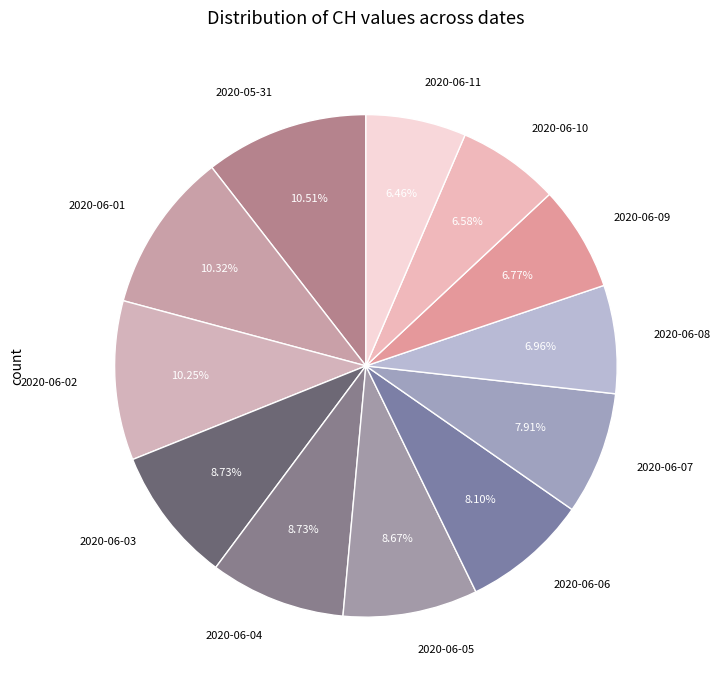

To the nearest percent, what percentage of the pie is 2020-06-07?

8%